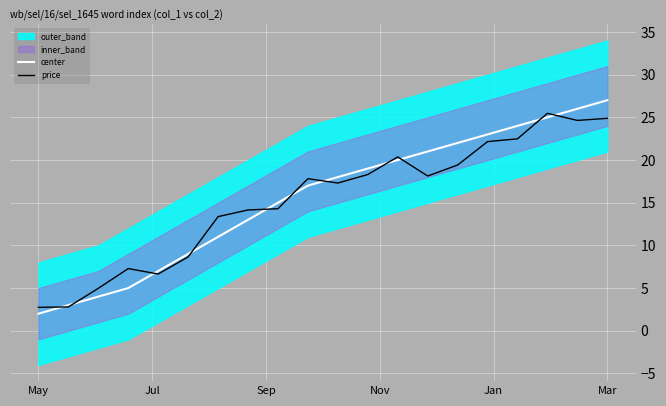

Reading right to left, extract all data points from this chart.

center: 27.0	26.0	25.0	24.0	23.0	22.0	21.0	20.0	19.0	18.0	17.0	15.0	13.0	11.0	9.0	7.0	5.0	4.0	3.0	2.0
price: 24.9	24.6	25.5	22.5	22.2	19.4	18.1	20.4	18.3	17.3	17.8	14.3	14.2	13.4	8.6	6.6	7.3	5.0	2.8	2.7